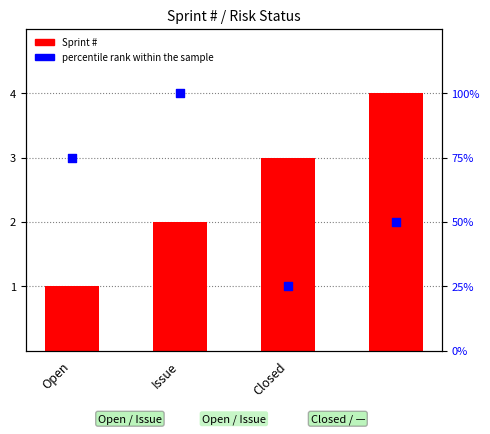

At how many categories does at least one series exceed 97?

1